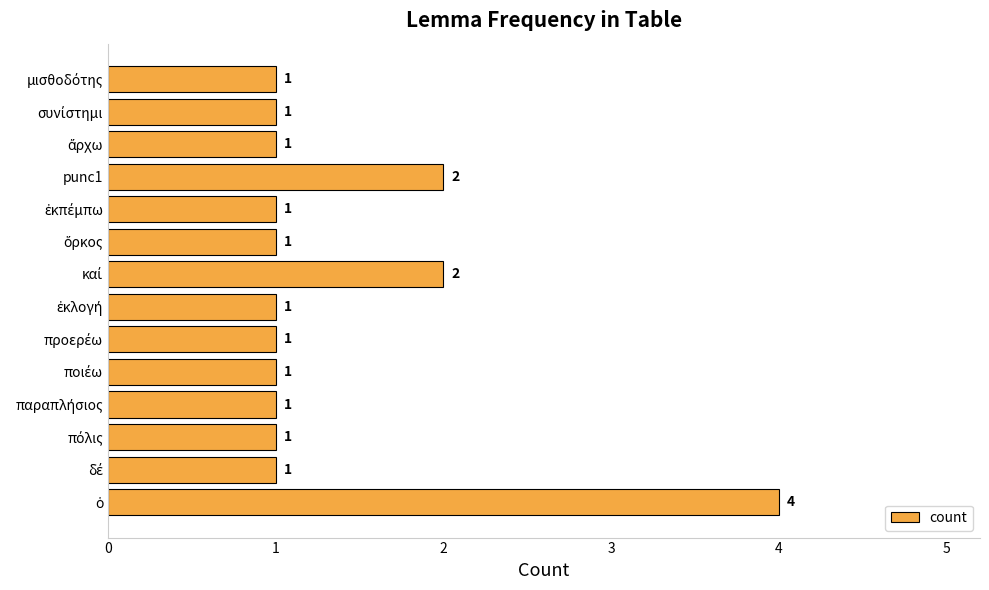

Does the chart contain stacked bars?

No